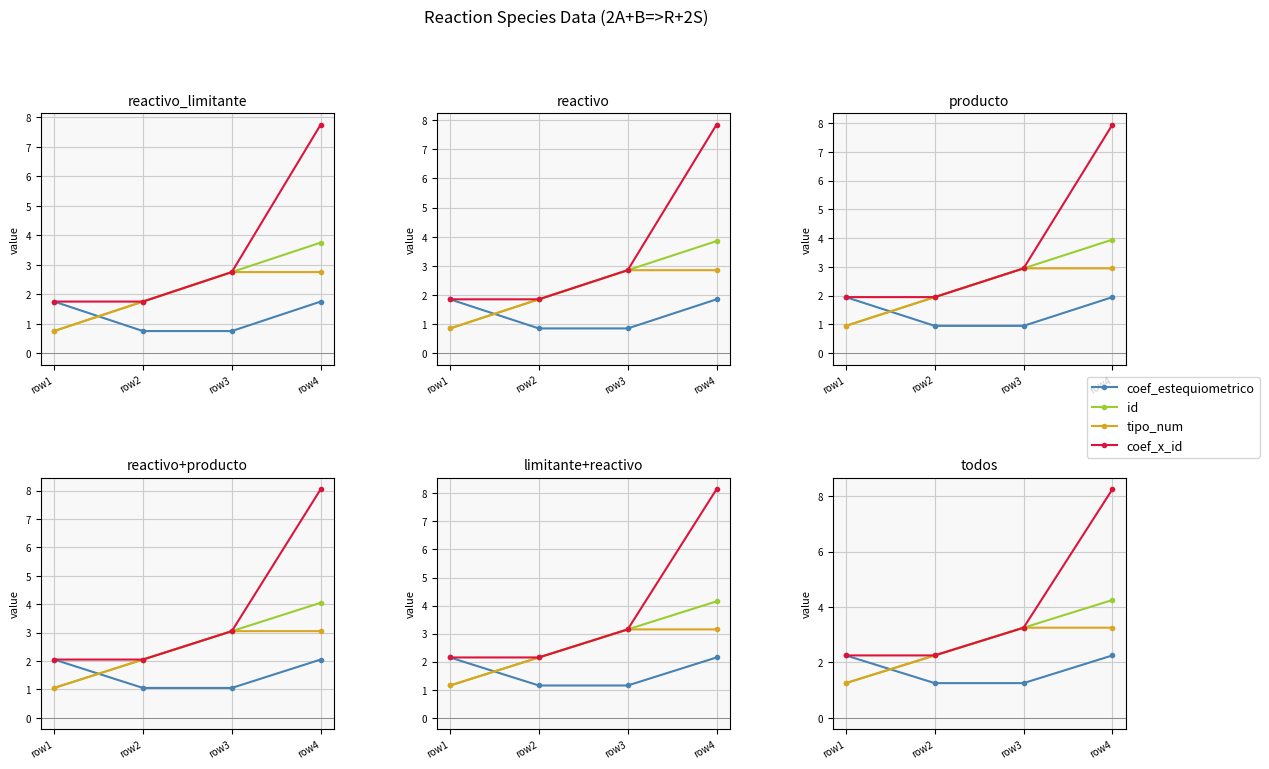

Is it true that coef_estequiometrico equals 1.2 at row2?

True